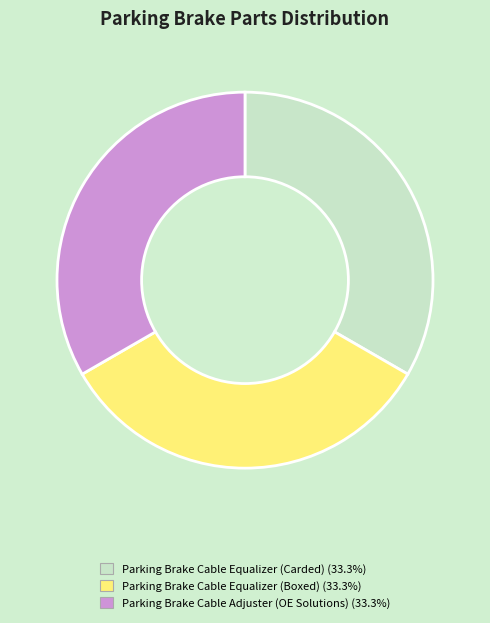

Count the number of slices in the pie.

3